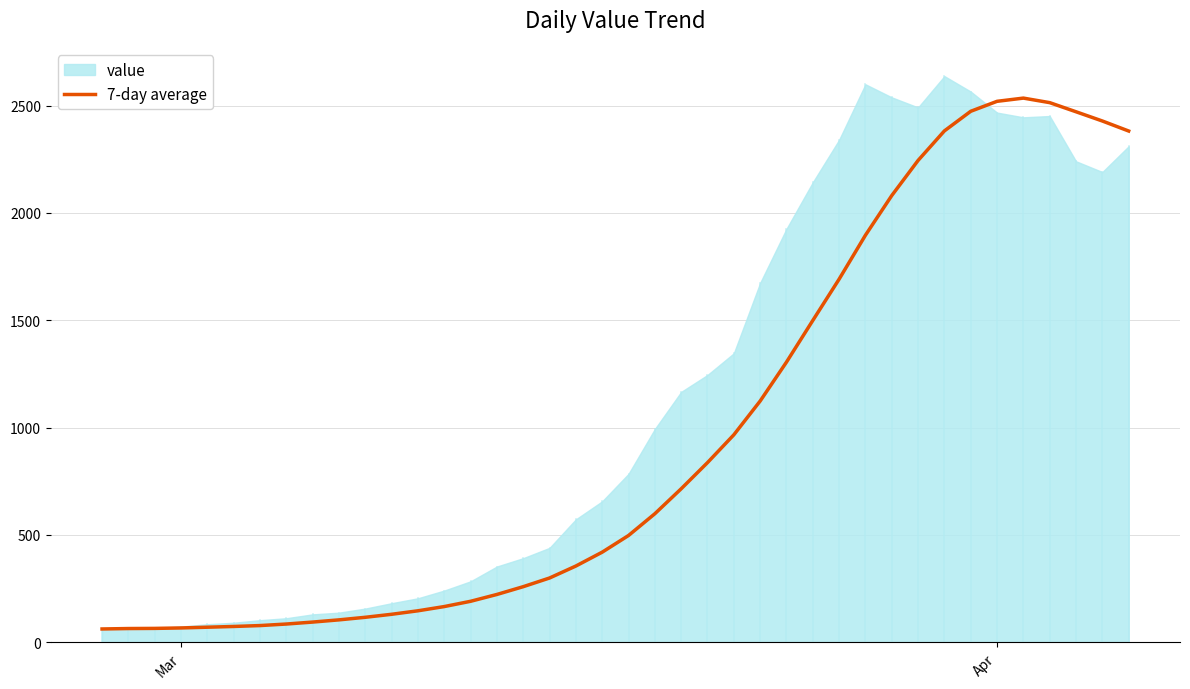

What is the minimum value for 7-day average?

61.0